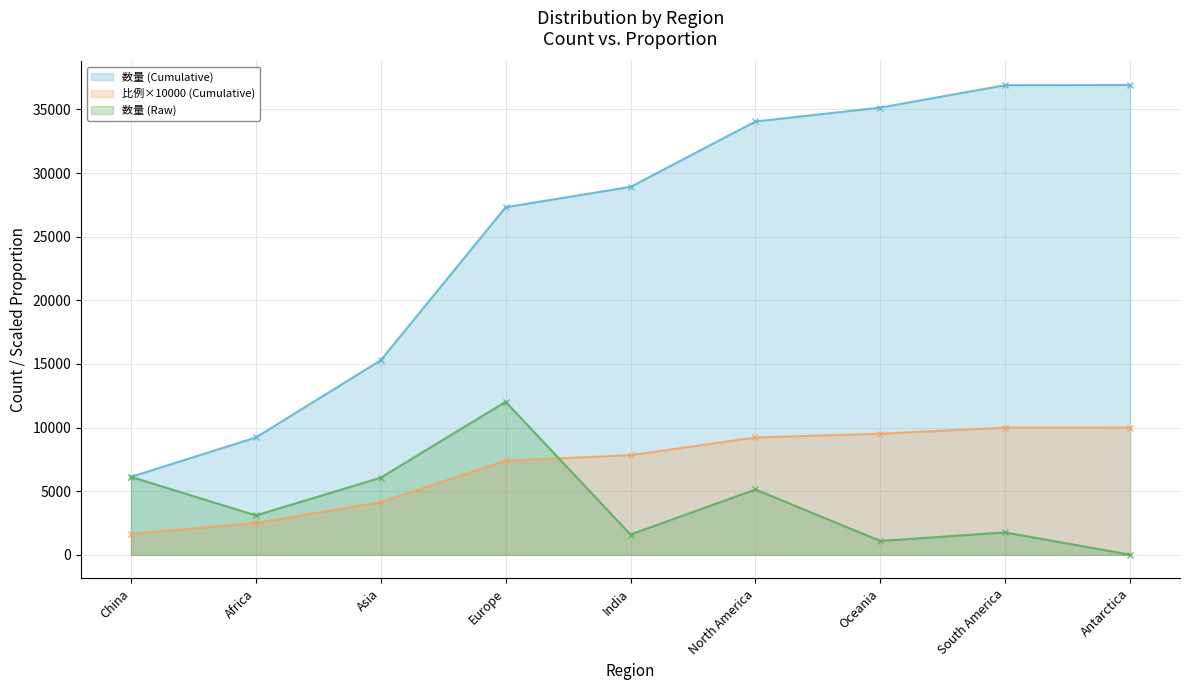

What is the difference between the highest and lowest values at Asia?

11150.6